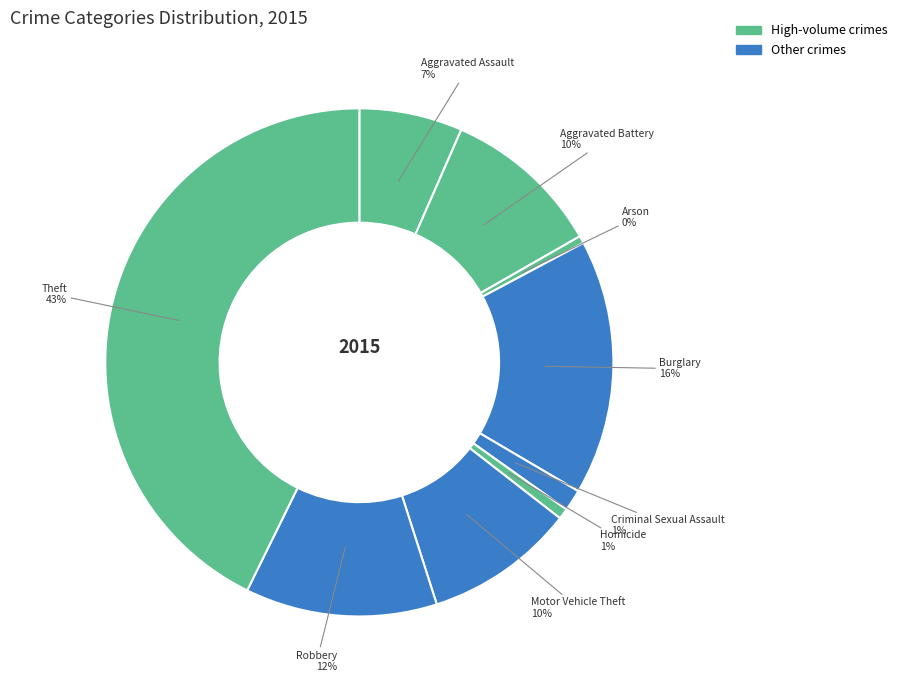

Does any single category account for the majority?

No